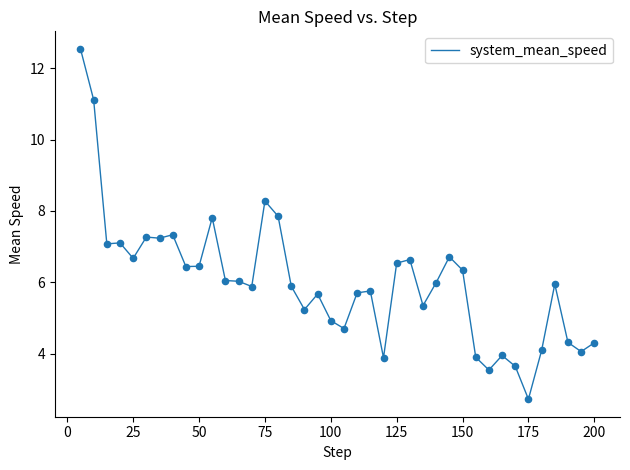

What is the smallest value displayed?

2.7